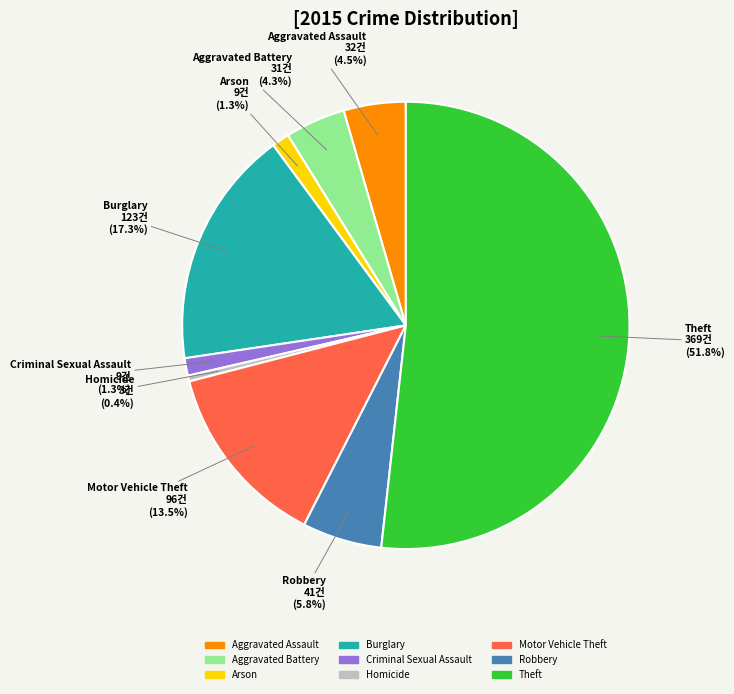

How many segments does this pie chart have?

9